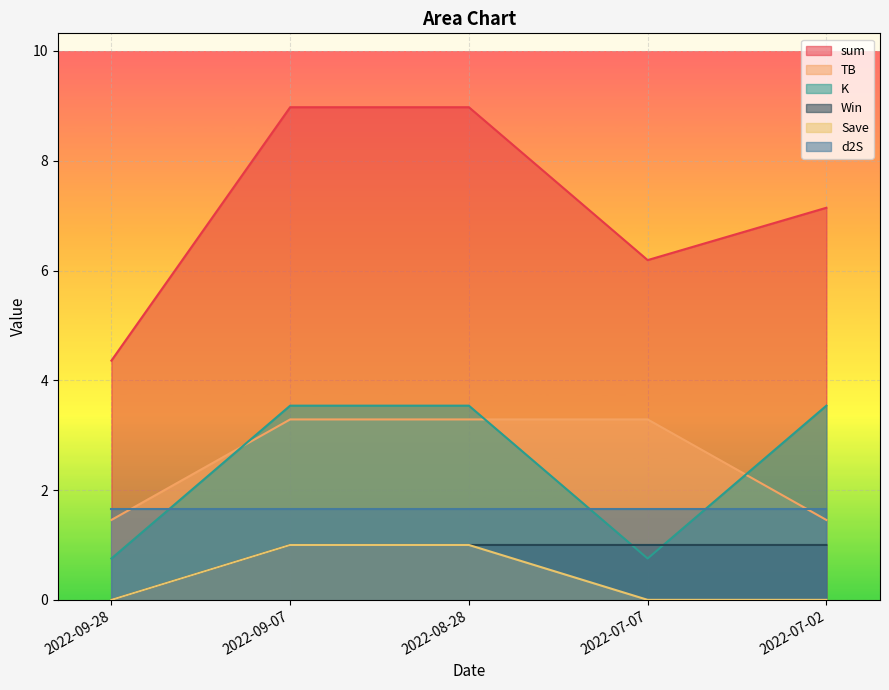

Is the value of K at 2022-08-28 greater than the value of Save at 2022-09-07?

Yes